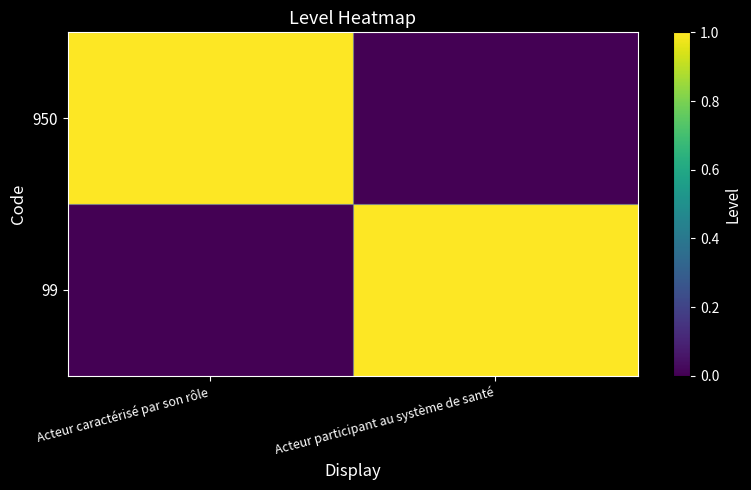

Reading left to right, what are all the values shown in this chart?

950: Acteur caractérisé par son rôle=1	Acteur participant au système de santé=0
99: Acteur caractérisé par son rôle=0	Acteur participant au système de santé=1